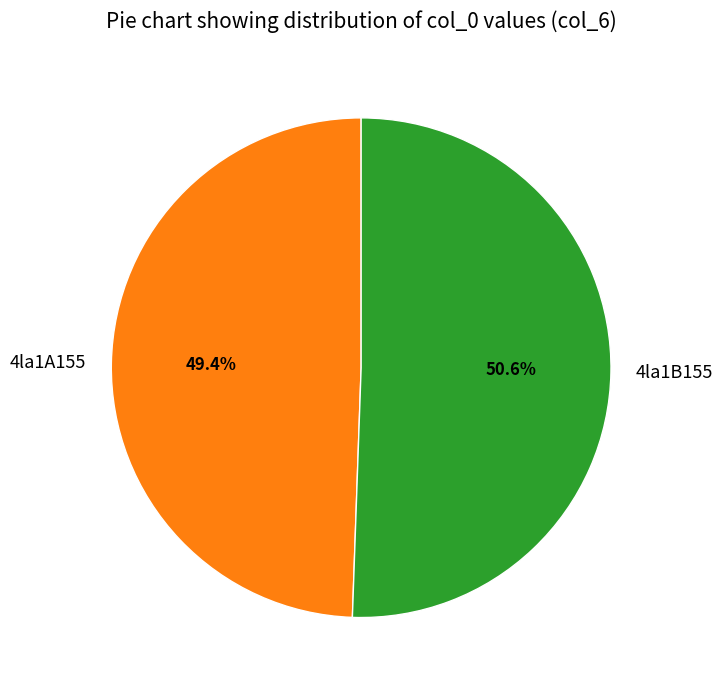

What is the smallest slice in the pie chart?

4la1A155